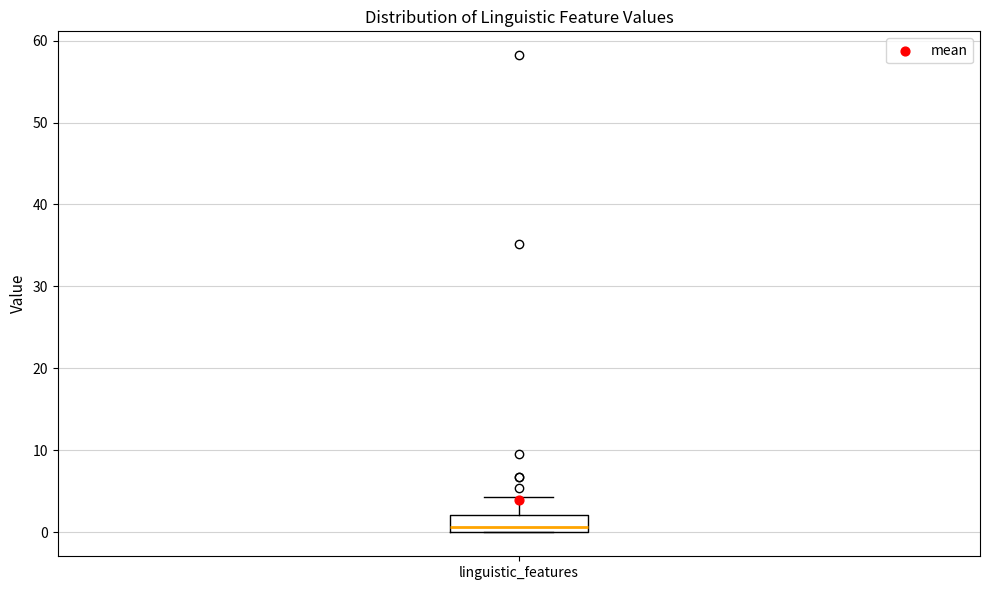

Transcribe this box plot: give where the median line is, the range the box spans, and where the two whiskers end, as read against the y-axis. The values are not printed on the chart, so give them approximately, as read against the axis.

median 1, box 0 to 2, whiskers 0 to 4